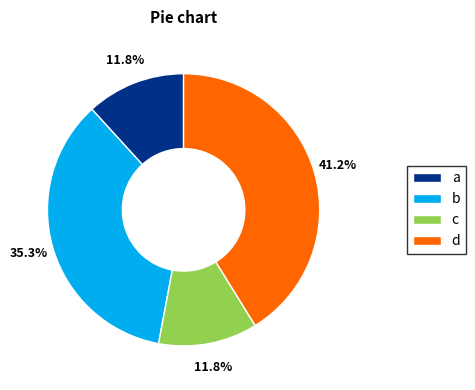

Is there any slice that represents more than half of the pie?

No